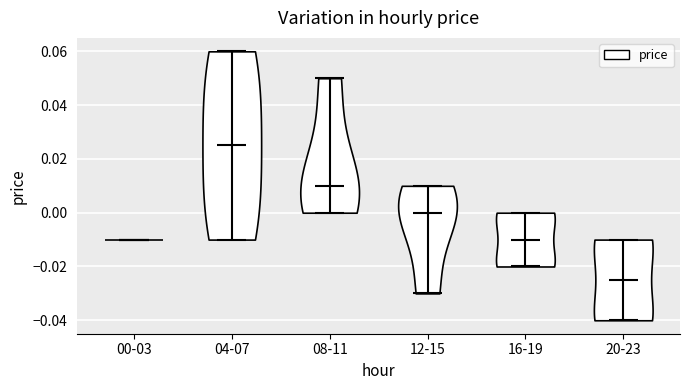

Reading left to right, read every violin against the y-axis: where its median line is, and the lowest and highest points it reaches. The values are not printed on the chart, so give them approximately, as read against the axis.

00-03: median line -0.010, lowest point -0.010, highest point -0.010
04-07: median line 0.026, lowest point -0.010, highest point 0.060
08-11: median line 0.010, lowest point 0.000, highest point 0.050
12-15: median line 0.000, lowest point -0.030, highest point 0.010
16-19: median line -0.010, lowest point -0.020, highest point 0.000
20-23: median line -0.024, lowest point -0.040, highest point -0.010